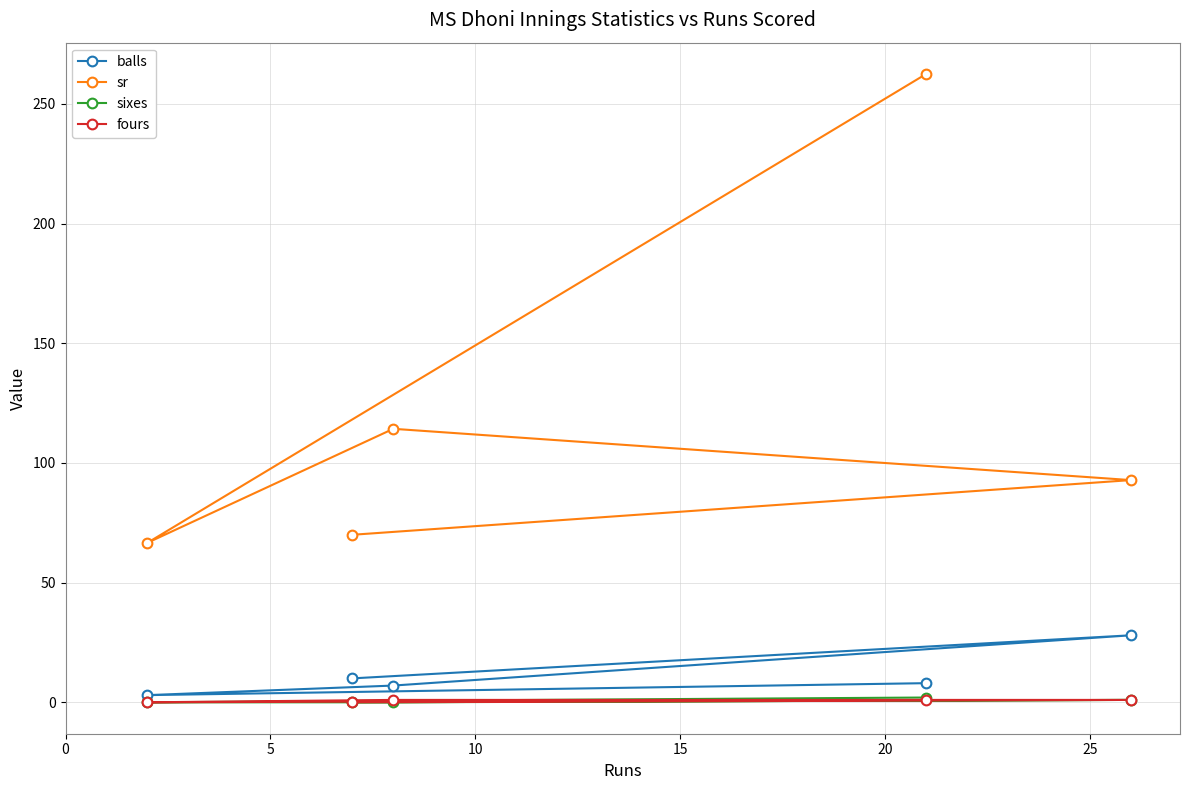

Which series has the largest total across all categories?

sr